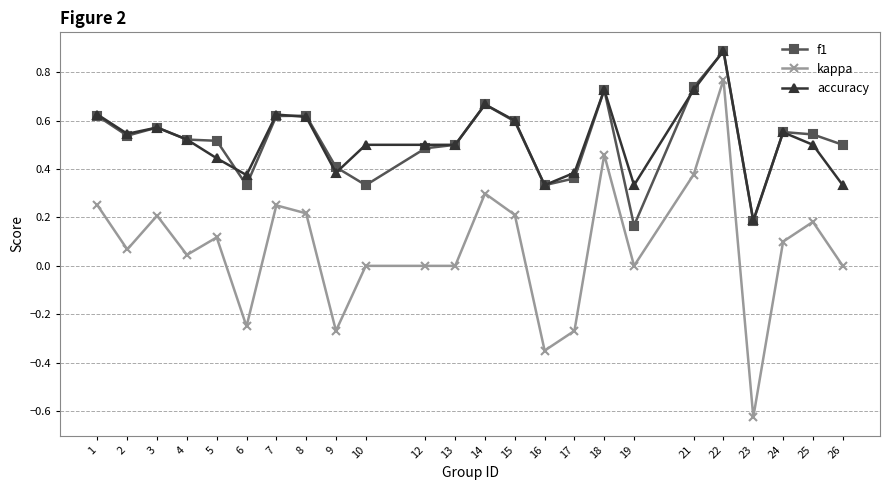

What are all the series names shown in the legend?

f1, kappa, accuracy